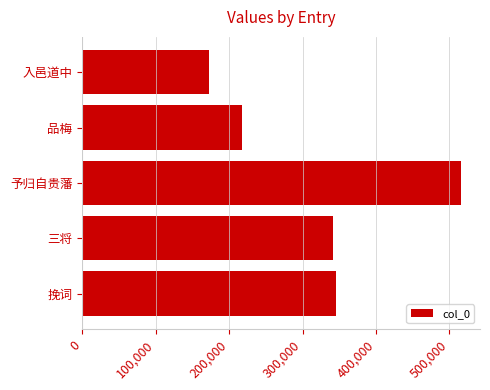

Reading top to bottom, extract all data points from this chart.

入邑道中=171976	品梅=218046	予归自贵藩=515915	三将=341852	挽词=345725